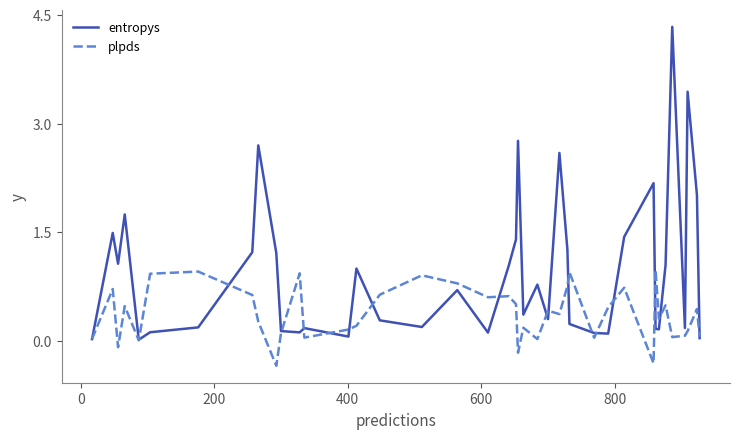

What is the maximum value shown in the chart?

4.3